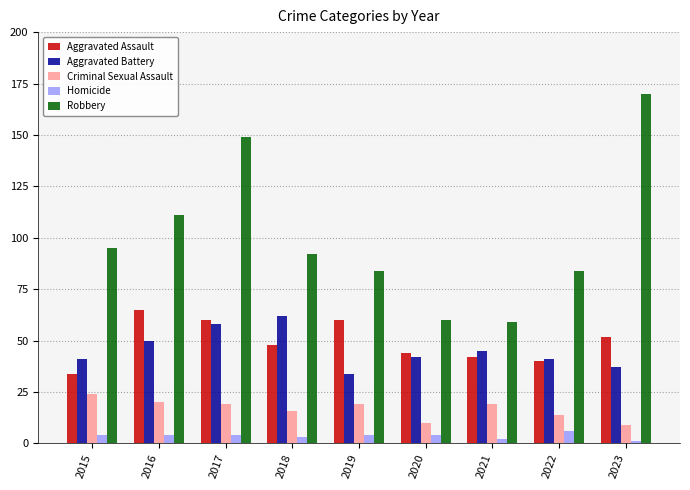

How many bars are there in each group?

5